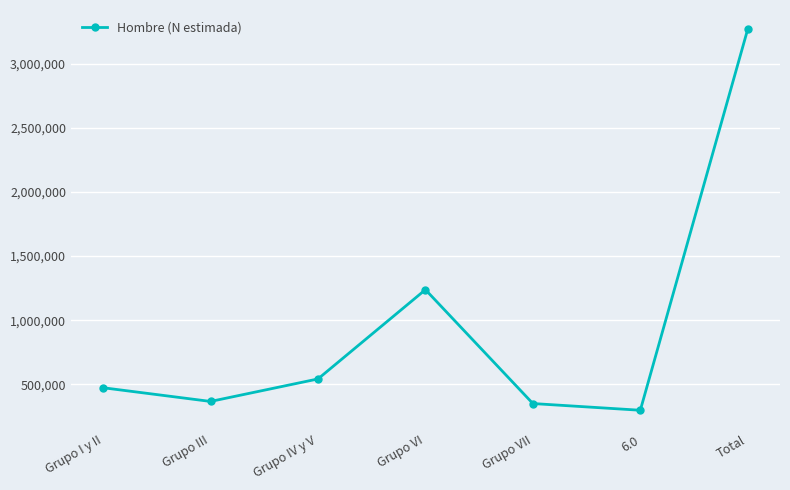

What is the greatest value displayed?

3270190